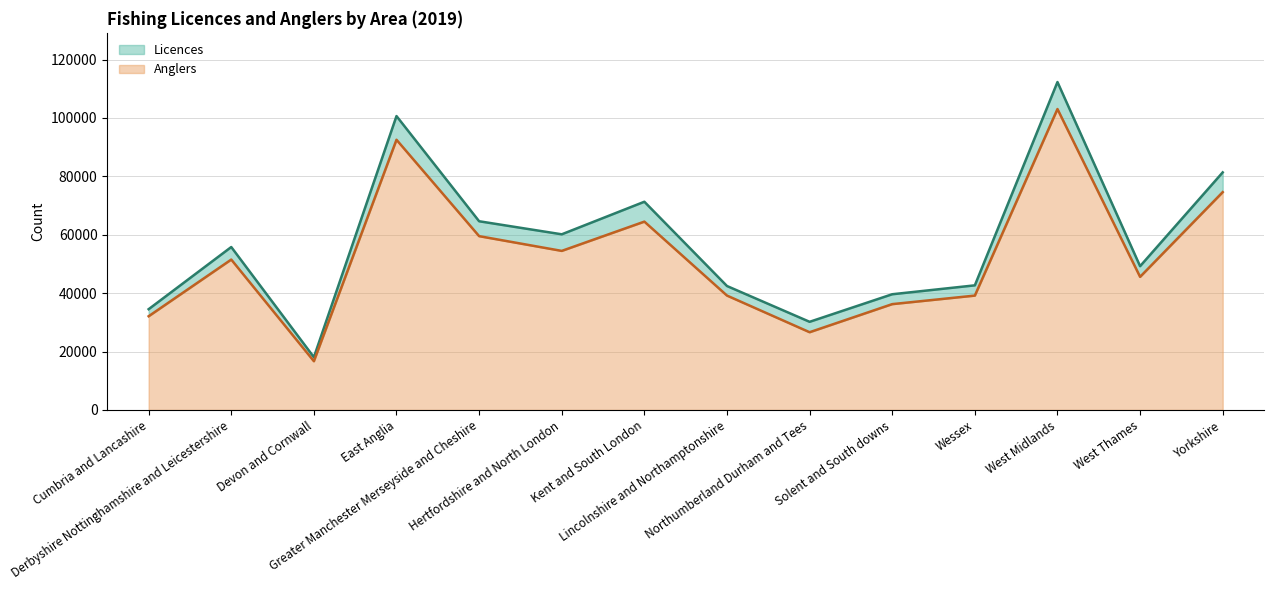

Count the number of categories in the chart.

14